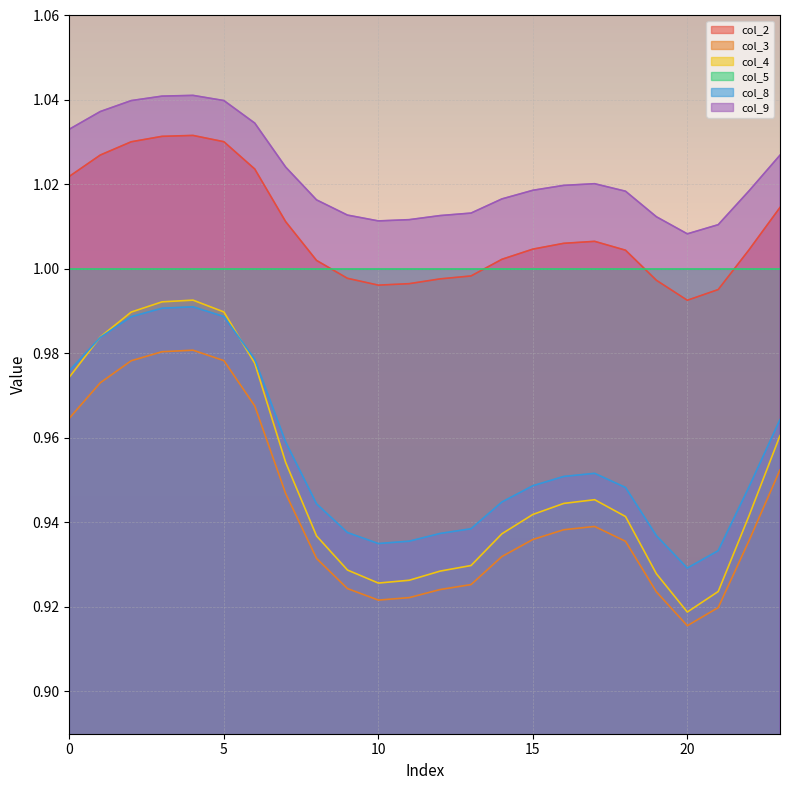

Which series has the largest total across all categories?

col_9